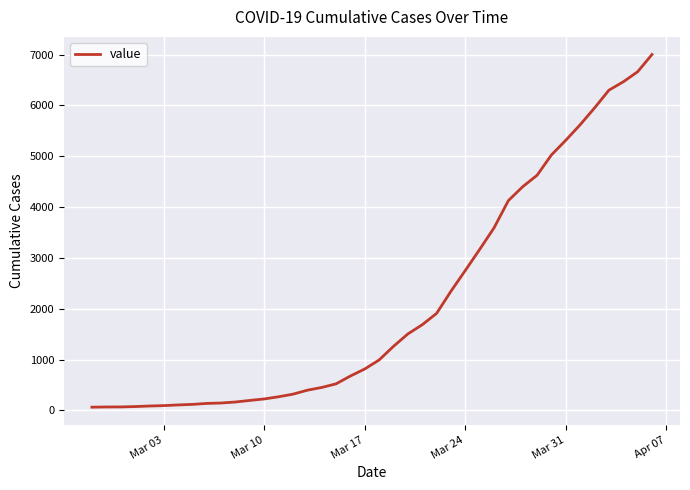

What is the smallest value displayed?

64